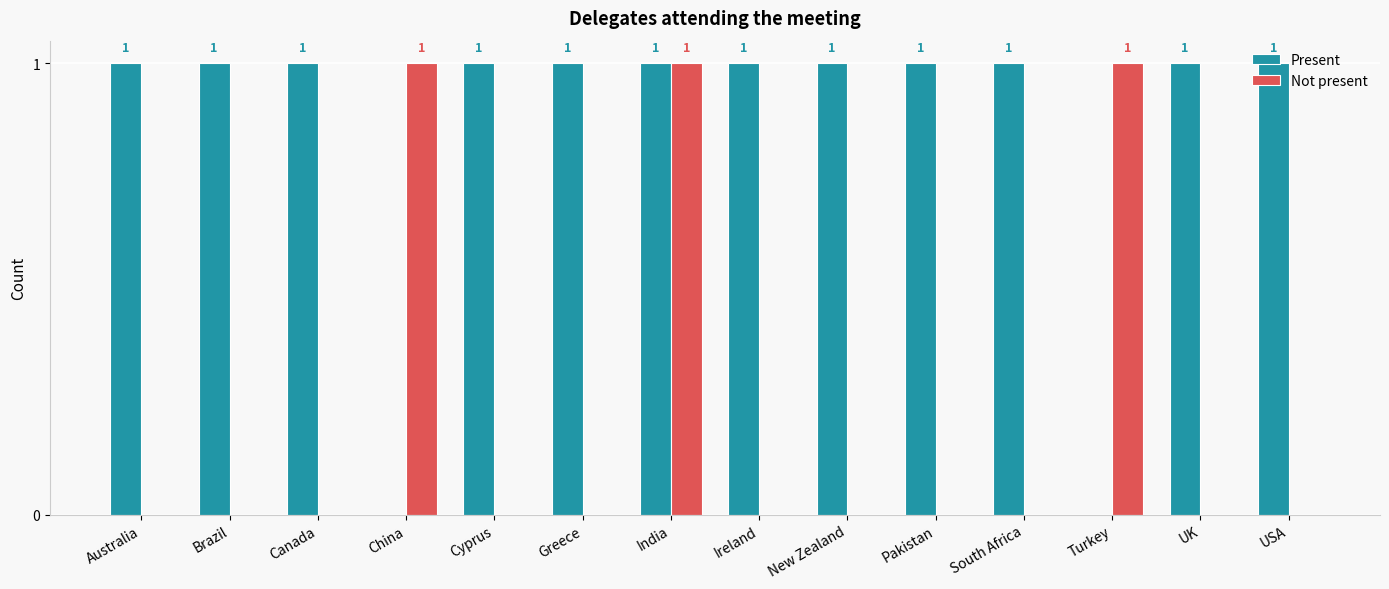

Which series has the largest total across all categories?

Present